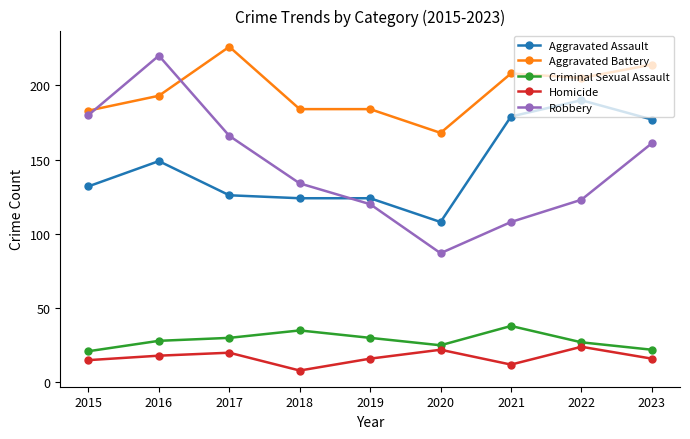

At which category is the sum across all series the highest?

2016